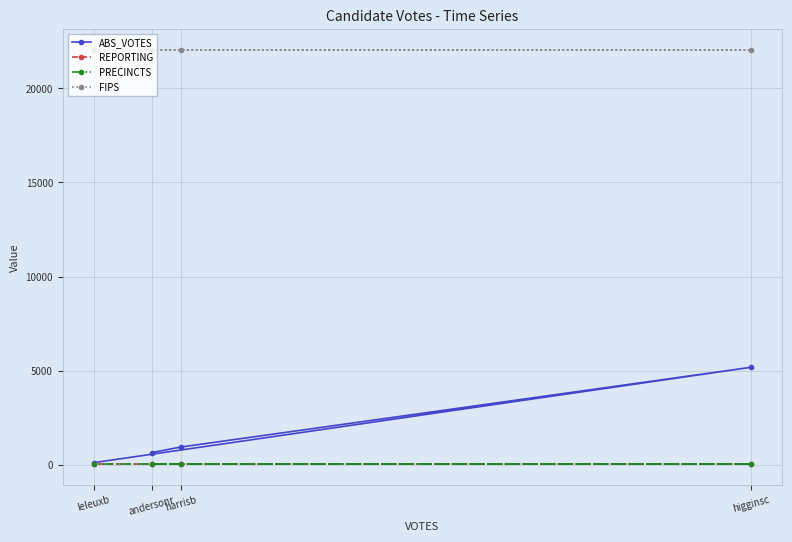

What are all the series names shown in the legend?

ABS_VOTES, REPORTING, PRECINCTS, FIPS